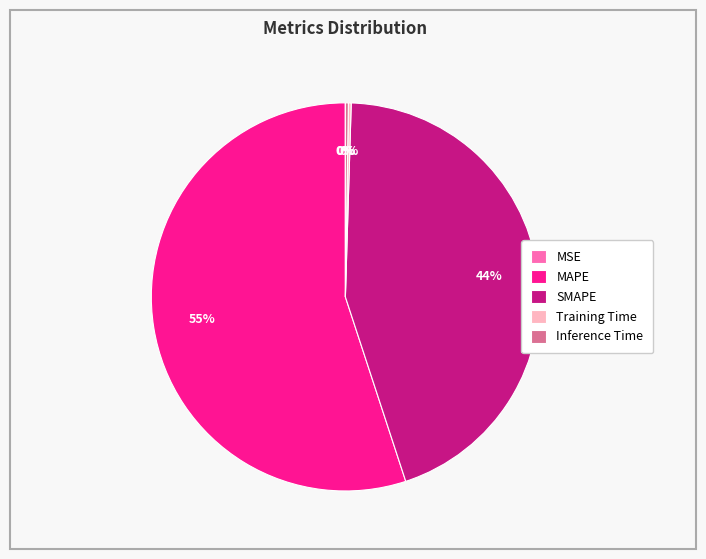

To the nearest percent, what is the combined percentage of MAPE and SMAPE?

100%